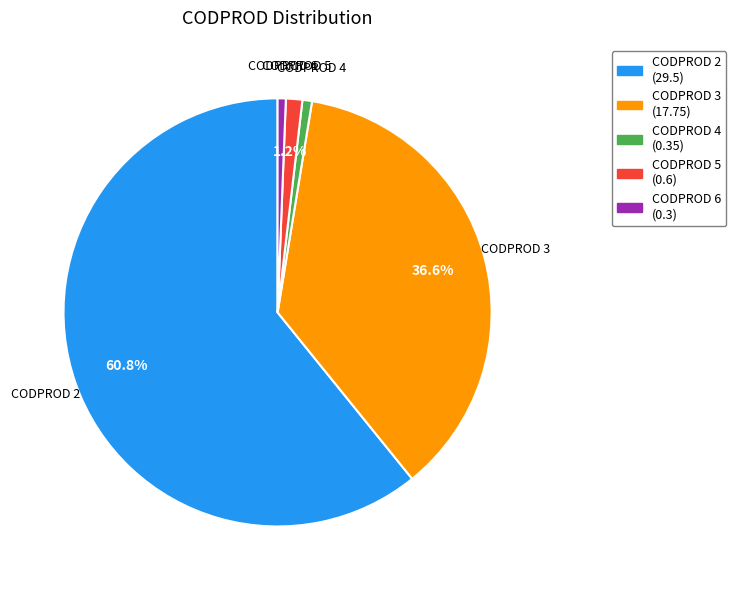

Is there a majority slice in this chart?

Yes